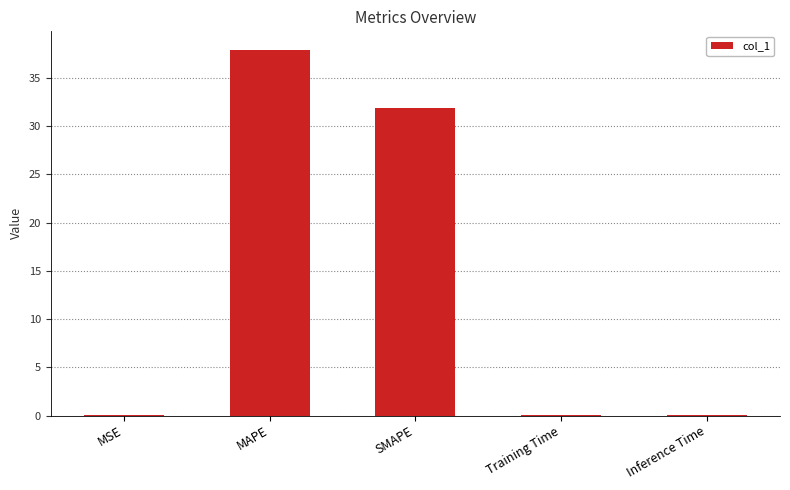

Are the bars horizontal?

No